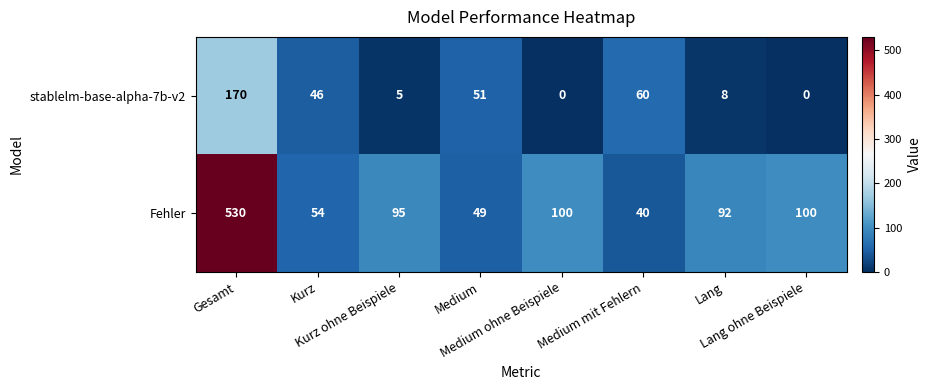

What is the sum of all stablelm-base-alpha-7b-v2 values?

340